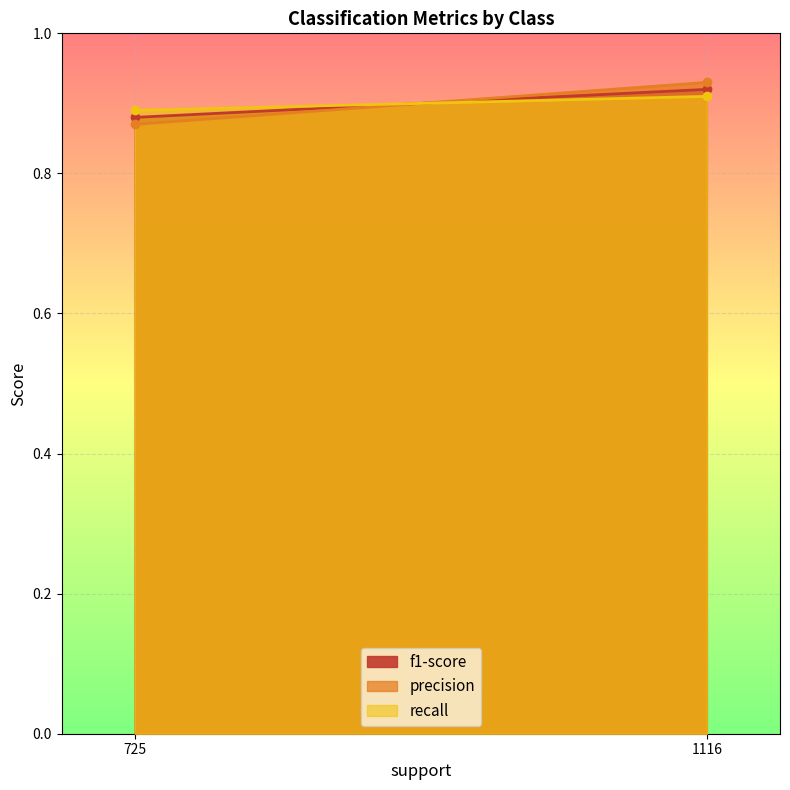

What is the difference between the precision values at 1 and 0?

0.1